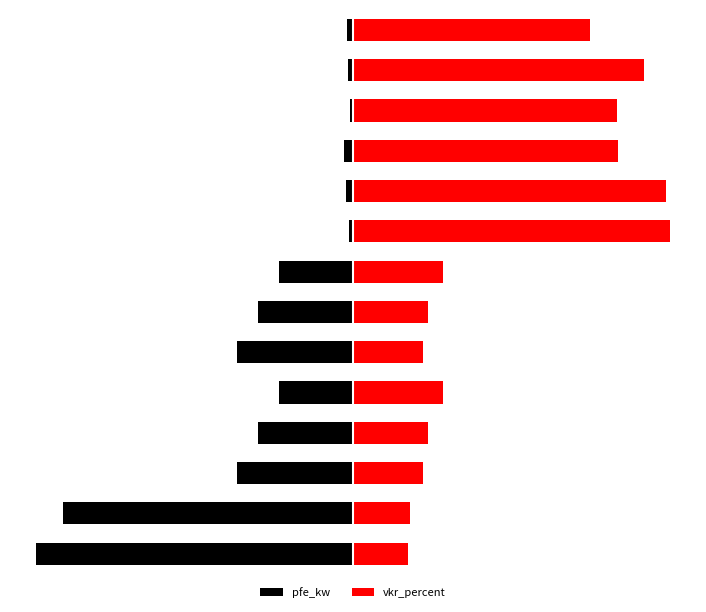

How many data points does each series have?

14